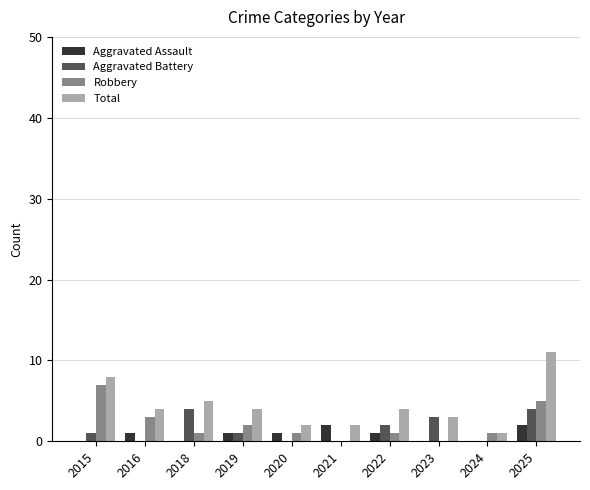

Count the number of data series in this chart.

4